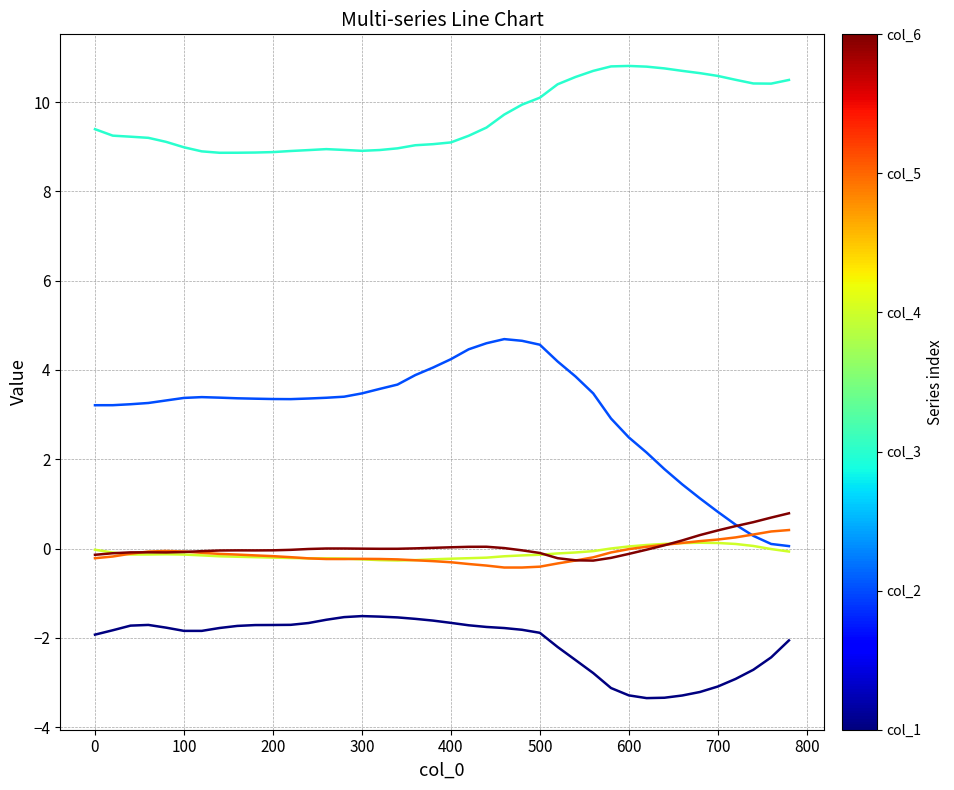

What is the maximum value shown in the chart?

10.8